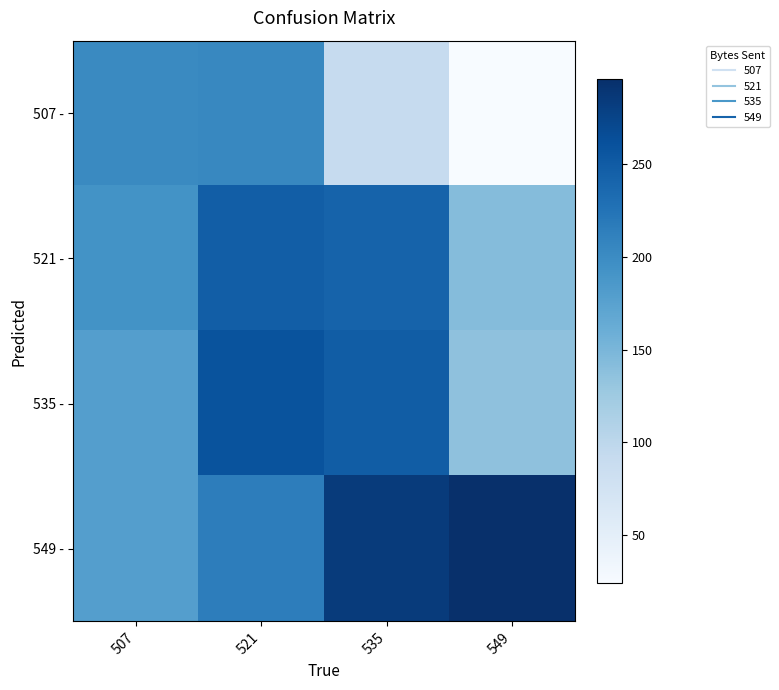

Reading left to right, transcribe all the data shown in this chart.

507 -: 507=202	521=204	535=91	549=24
521 -: 507=192	521=248	535=242	549=142
535 -: 507=179	521=259	535=249	549=136
549 -: 507=179	521=215	535=284	549=296